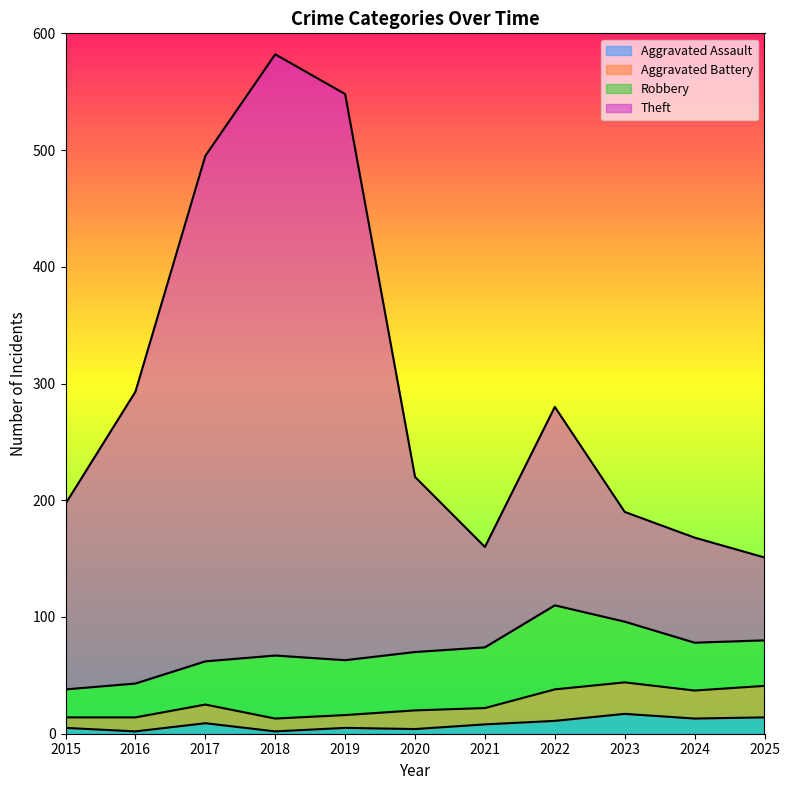

What is the highest value of the Aggravated Assault series?

17